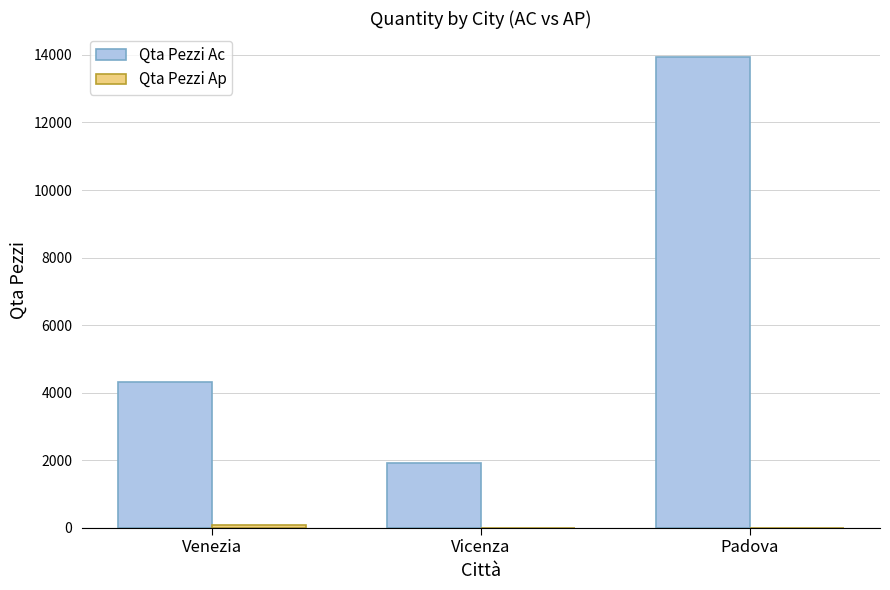

Count the number of categories in the chart.

3